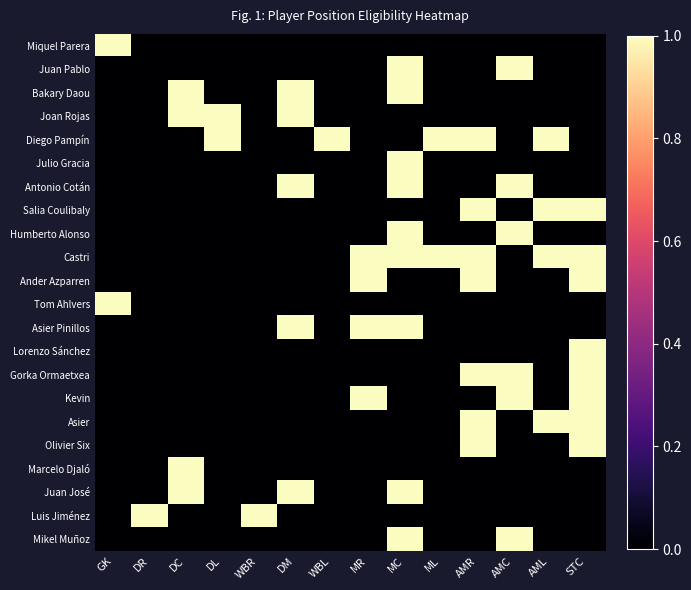

Which series has the widest spread of values?

Miquel Parera